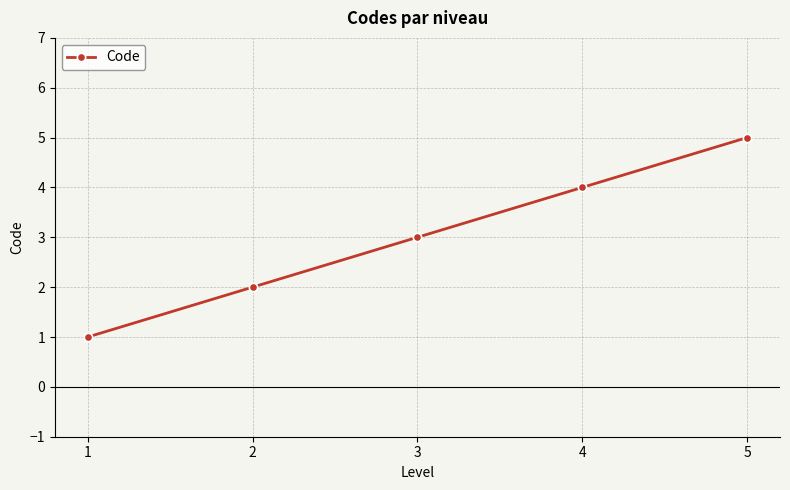

Reading left to right, transcribe all the data shown in this chart.

1=1	2=2	3=3	4=4	5=5